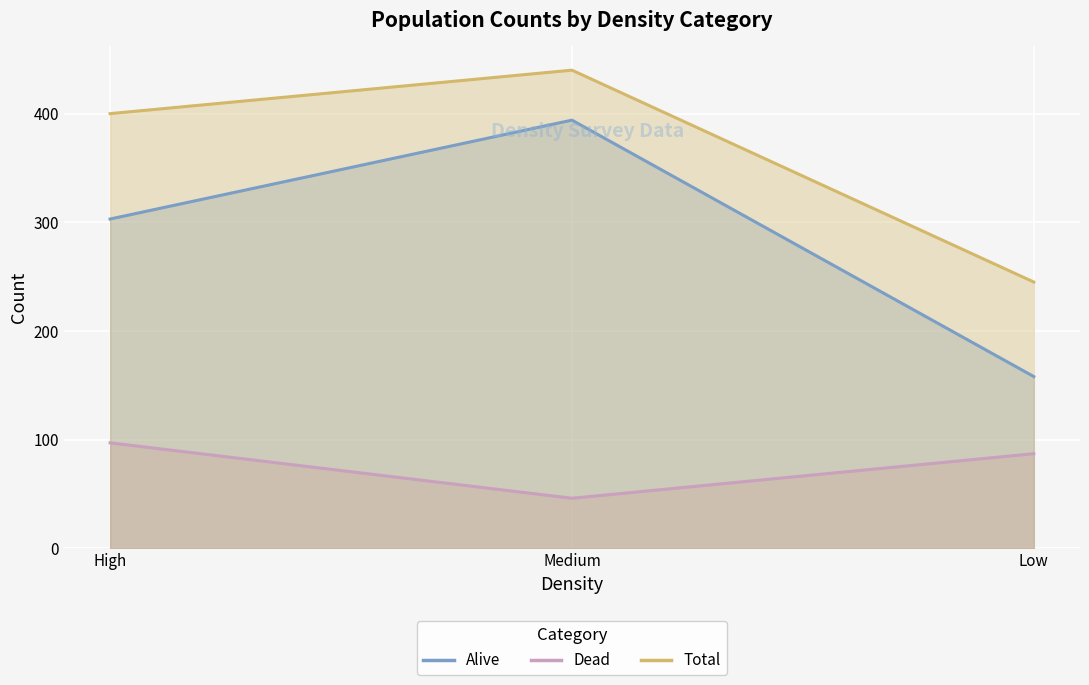

How many Total values are between 245 and 440?

3